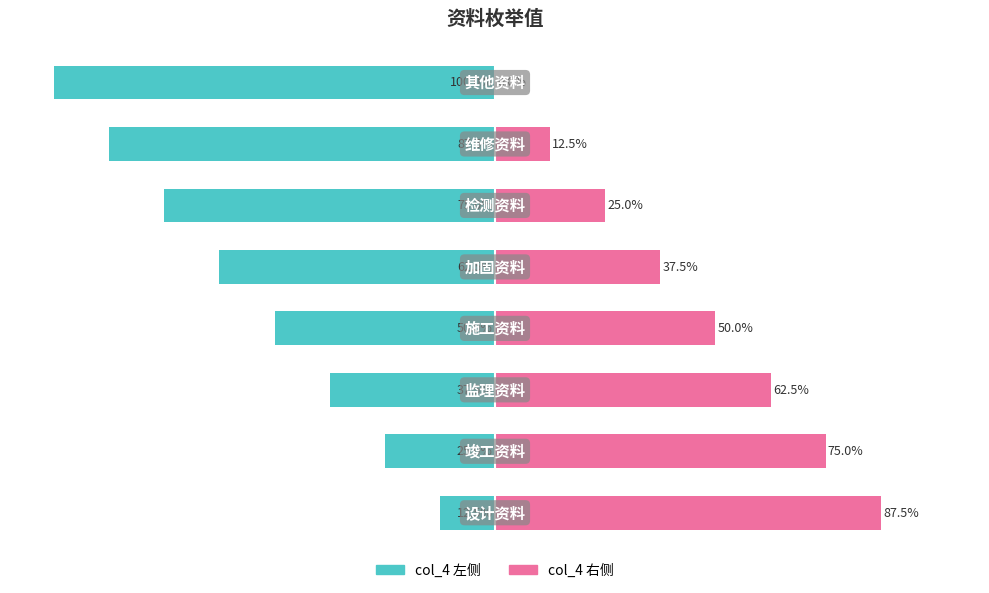

Does the chart contain stacked bars?

No